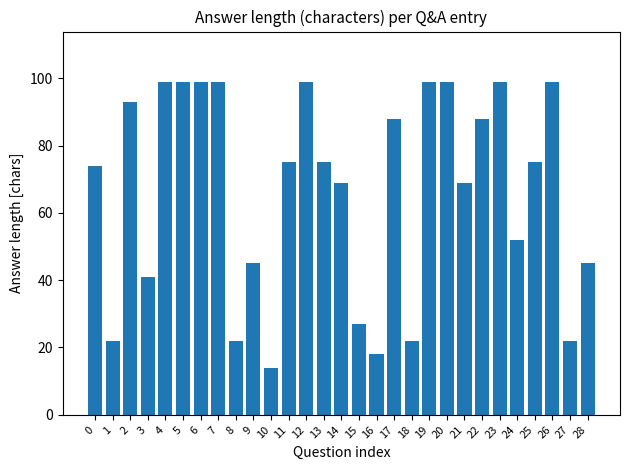

What is the sum of all values?

1927